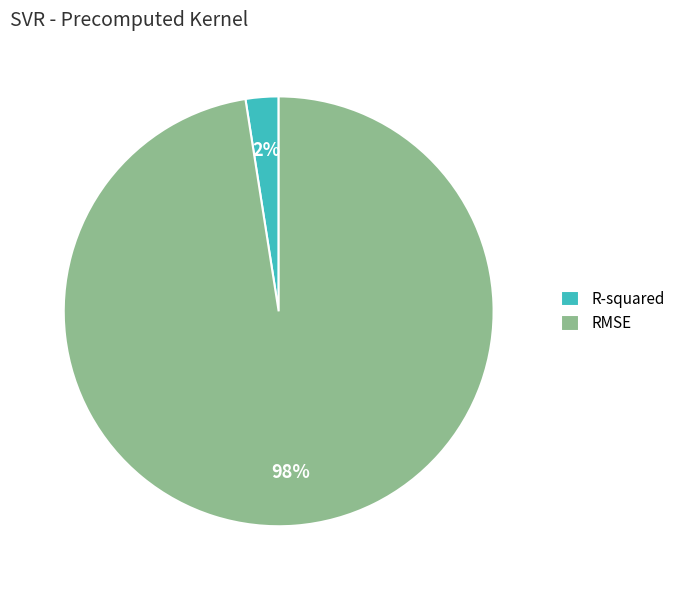

To the nearest percent, what percentage of the pie is R-squared?

2%